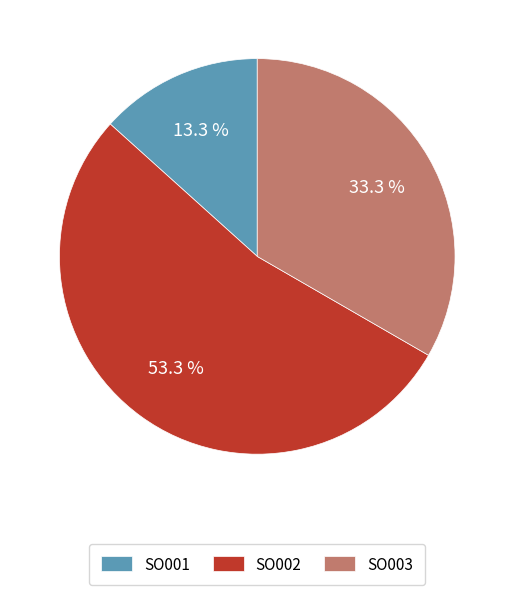

Combined, do SO001 and SO002 account for over 50%?

Yes